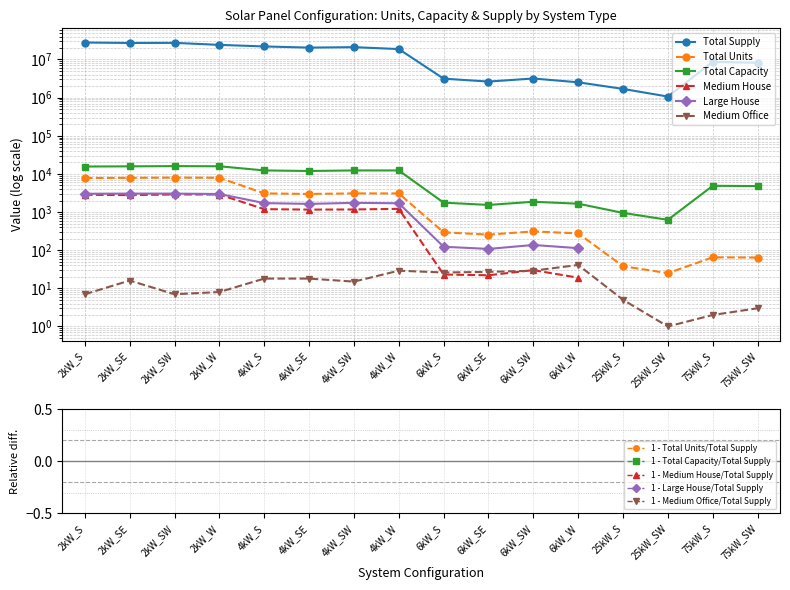

At which category does Total Supply reach its first local peak?

2kW_SW